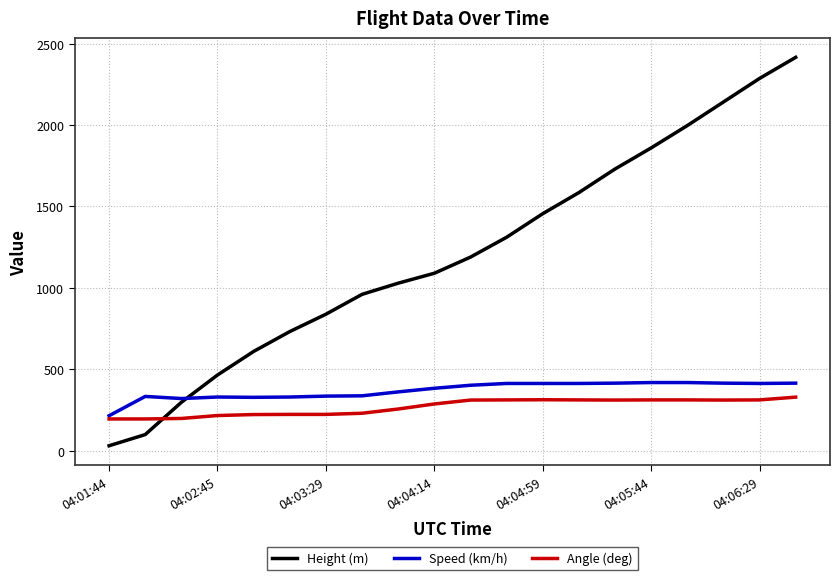

Which series has the largest range (max minus min)?

Height (m)